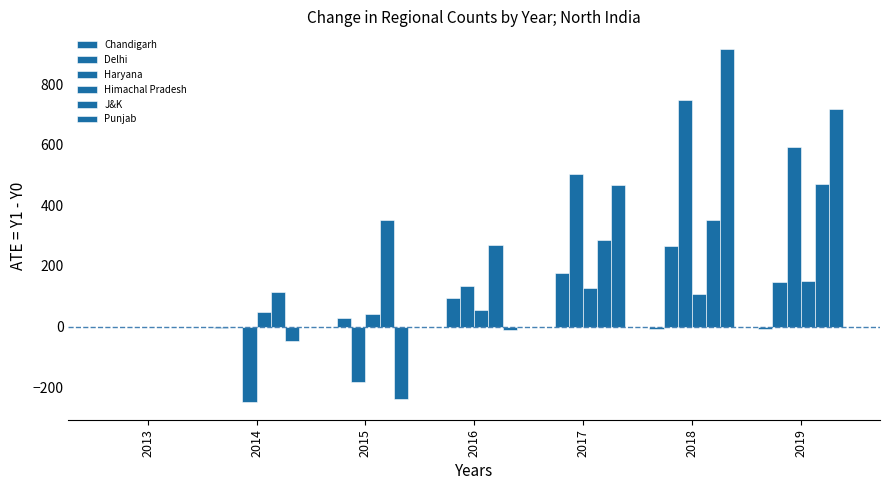

Which series has the largest total across all categories?

J&K